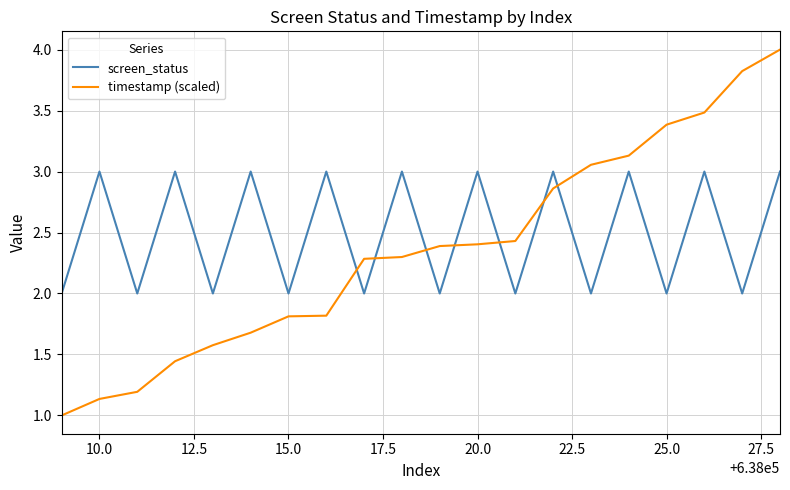

What is the greatest value displayed?

4.0